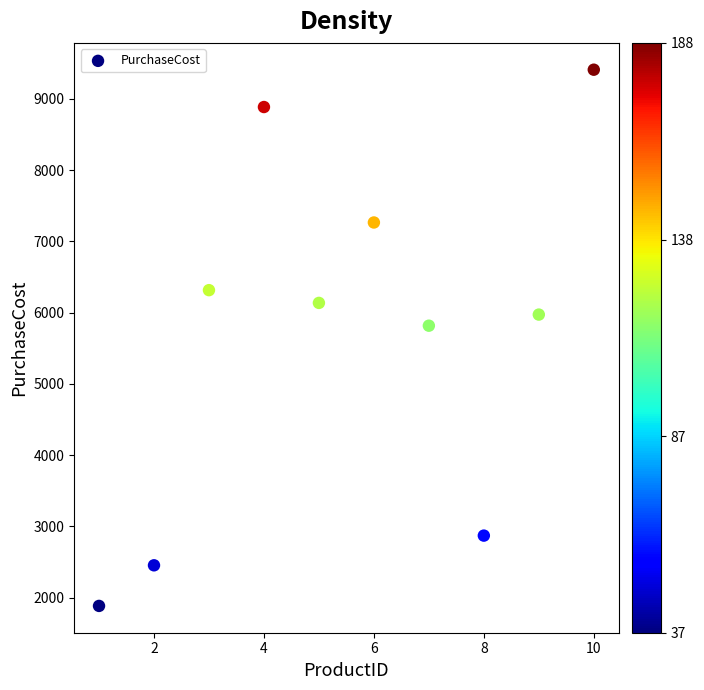

What Y value in the scatter plot is closest to 5646?

5816